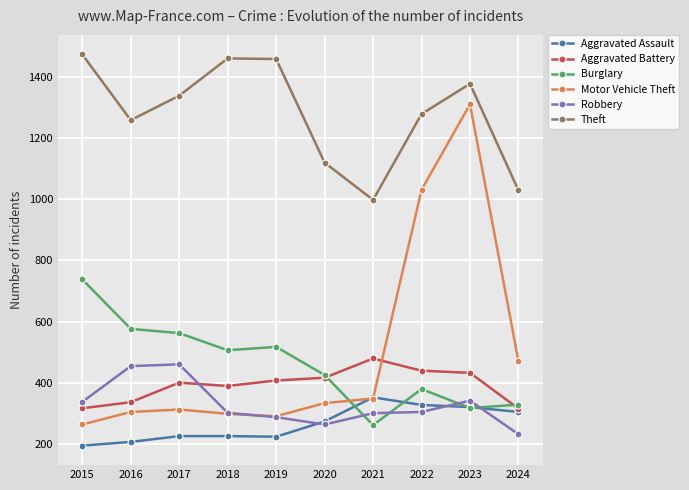

Which series has the widest spread of values?

Motor Vehicle Theft